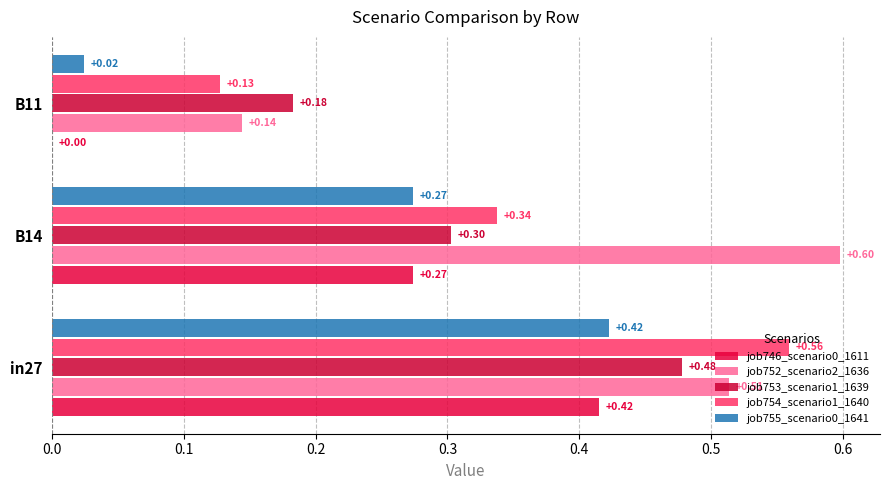

How many data points does each series have?

3